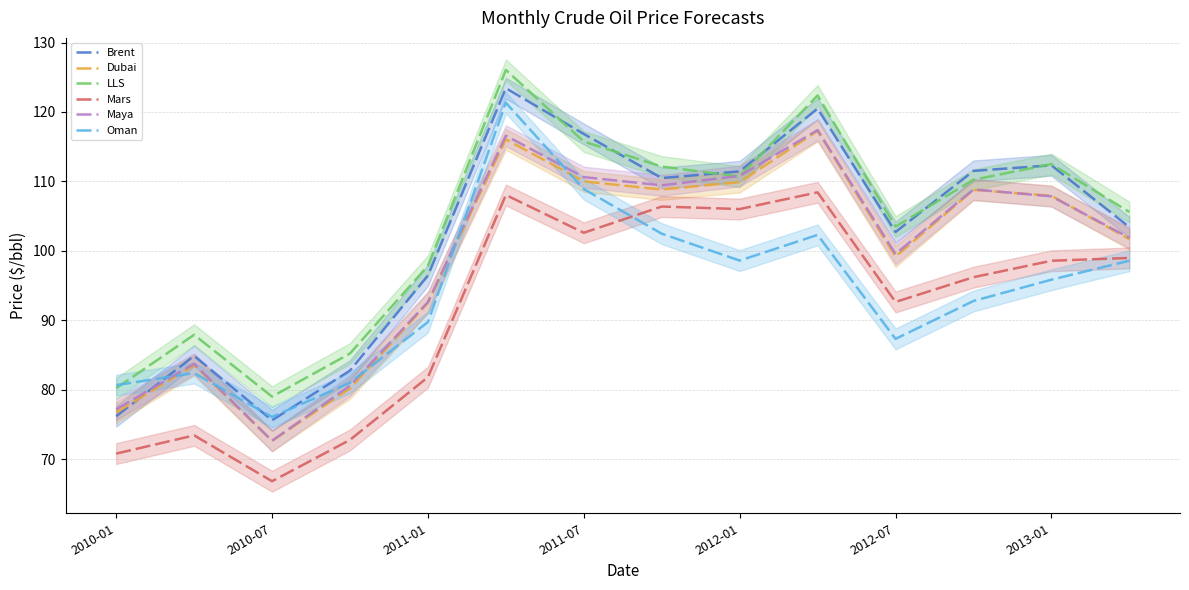

True or false: Dubai has a value of 25.9 at 2010-07.

False